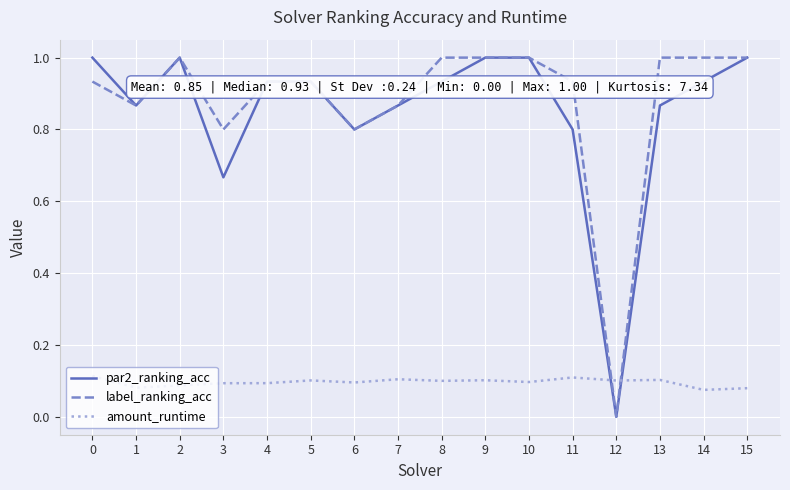

At 14, list the series in order from largest to smallest.

label_ranking_acc, par2_ranking_acc, amount_runtime